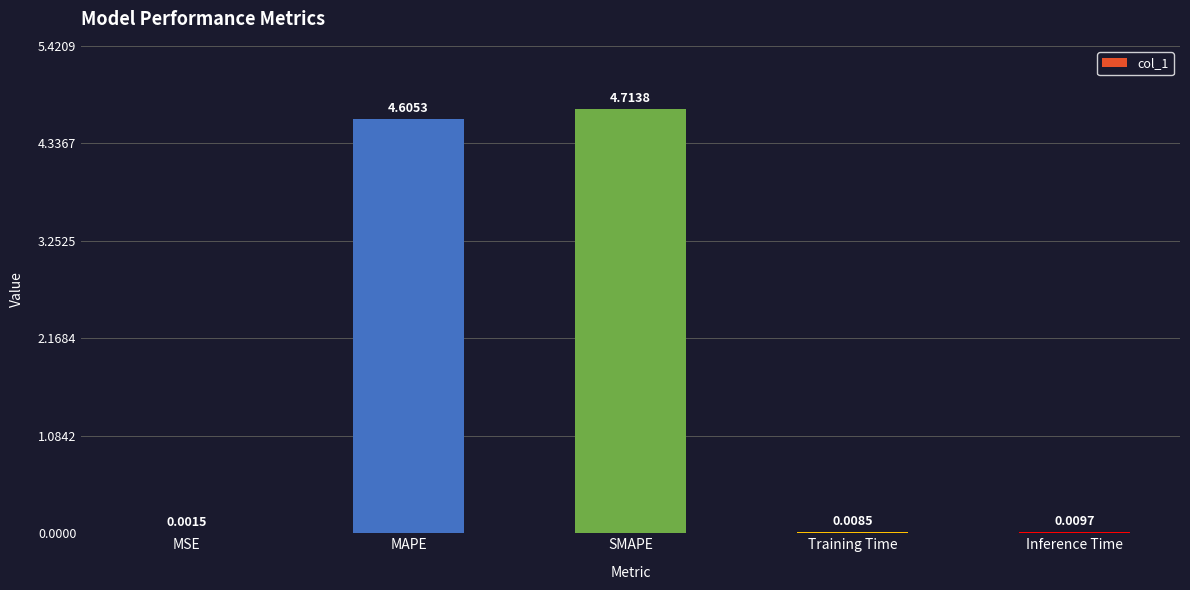

The value at MAPE is 4.6. True or false?

True